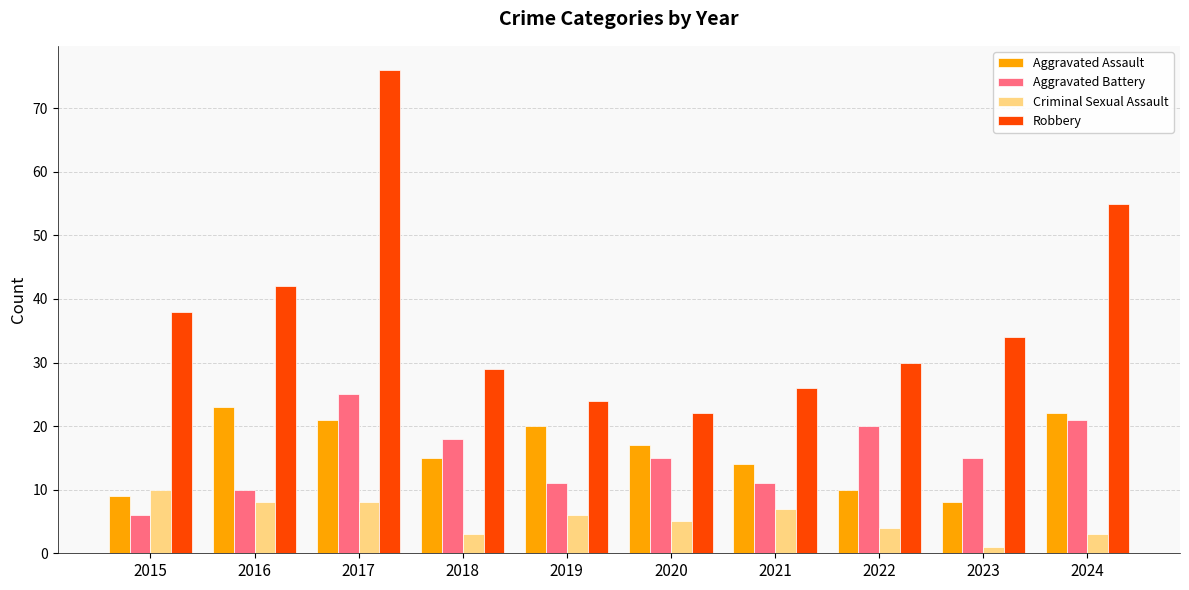

What is the highest value of the Aggravated Assault series?

23